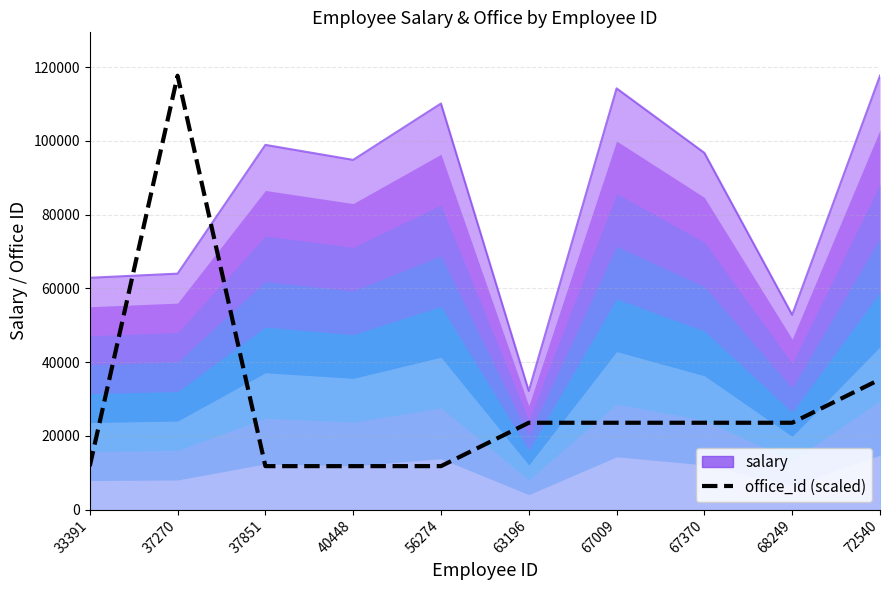

Is it true that the value at 67009 is 23538?

True